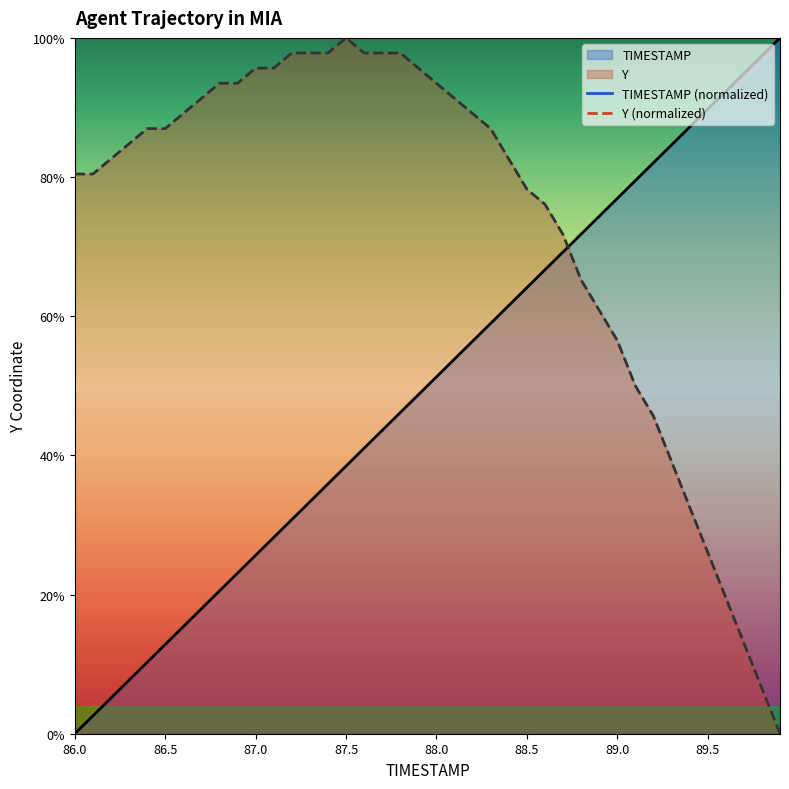

What is the value of the TIMESTAMP point at the 4th from the left?

7.7